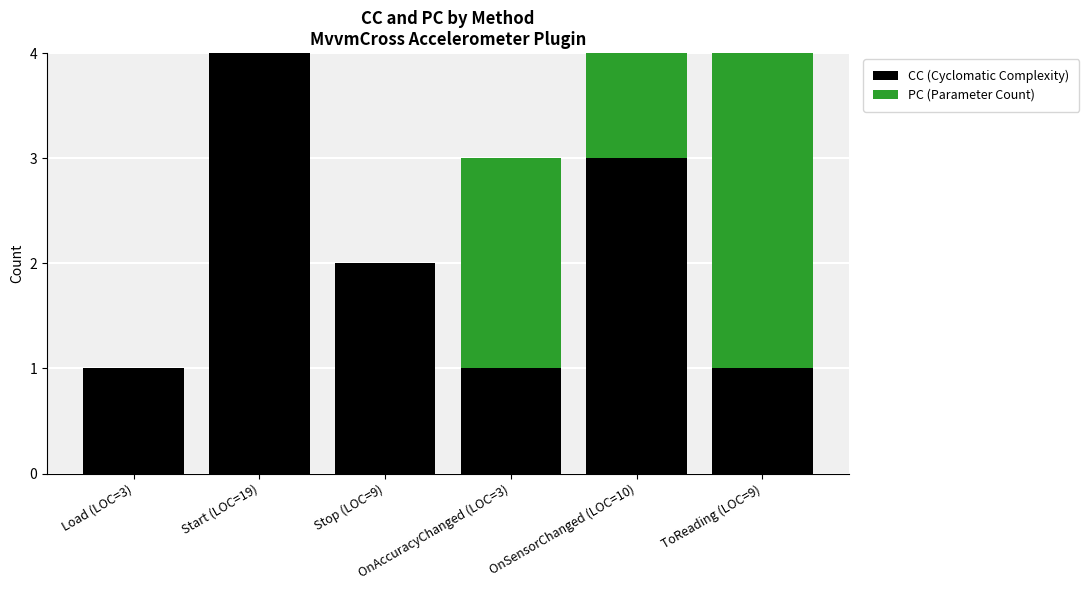

What are all the series names shown in the legend?

CC (Cyclomatic Complexity), PC (Parameter Count)